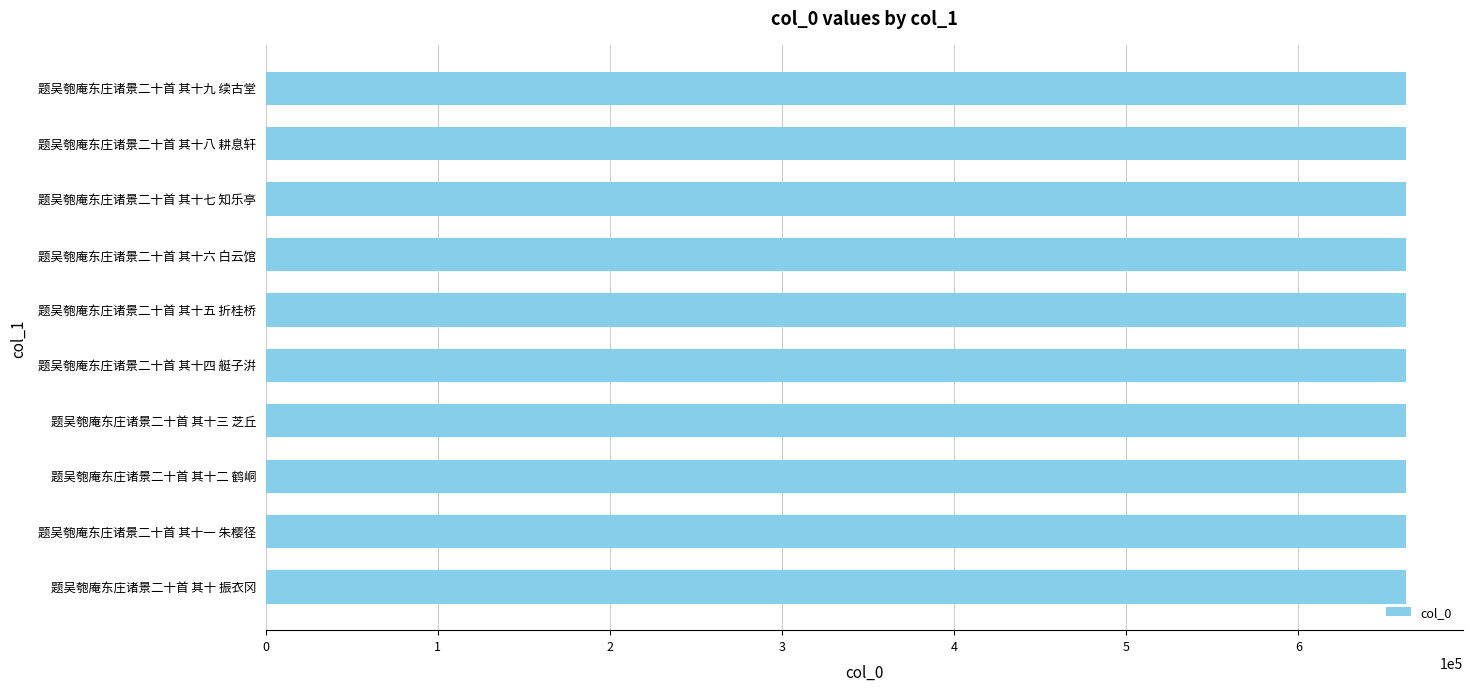

Approximately how many times larger is the value at 题吴匏庵东庄诸景二十首 其十一 朱樱径 compared to 题吴匏庵东庄诸景二十首 其十四 艇子洴?

1.0